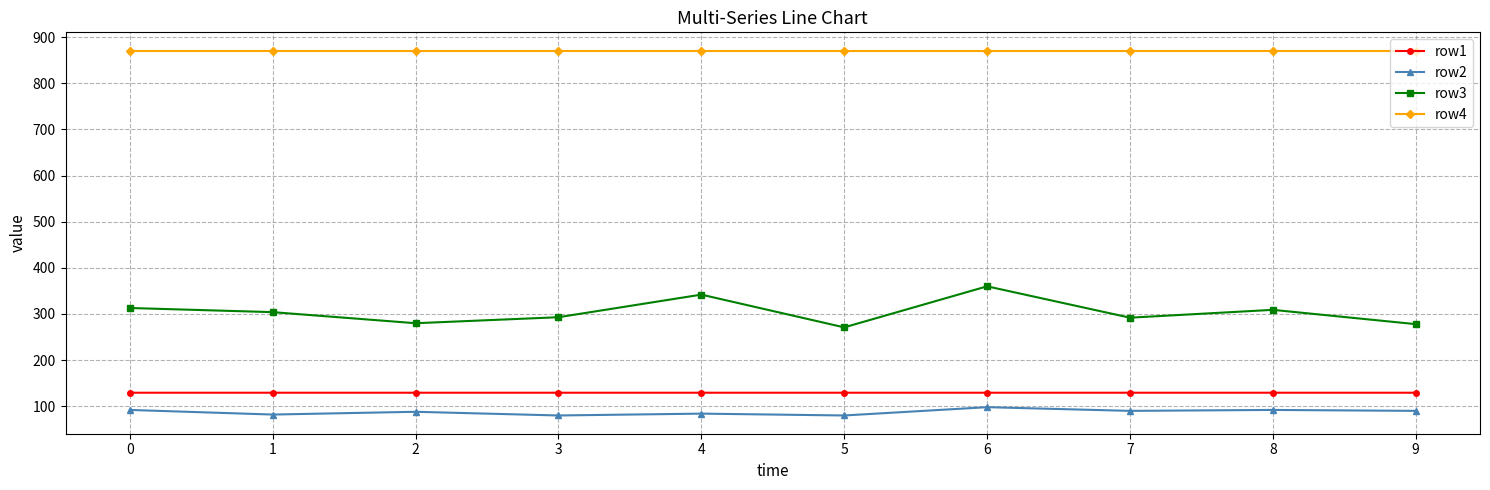

Which series has the widest spread of values?

row3